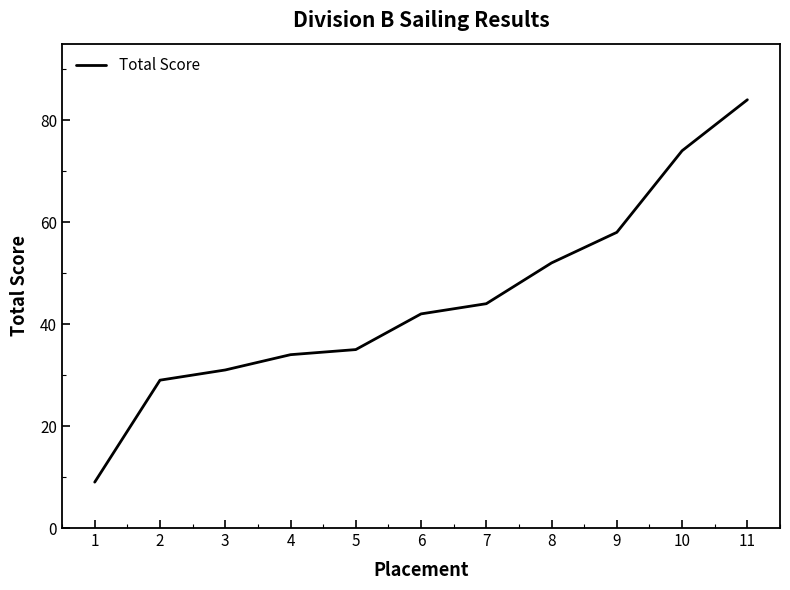

The chart shows a value of 74 at 10. True or false?

True